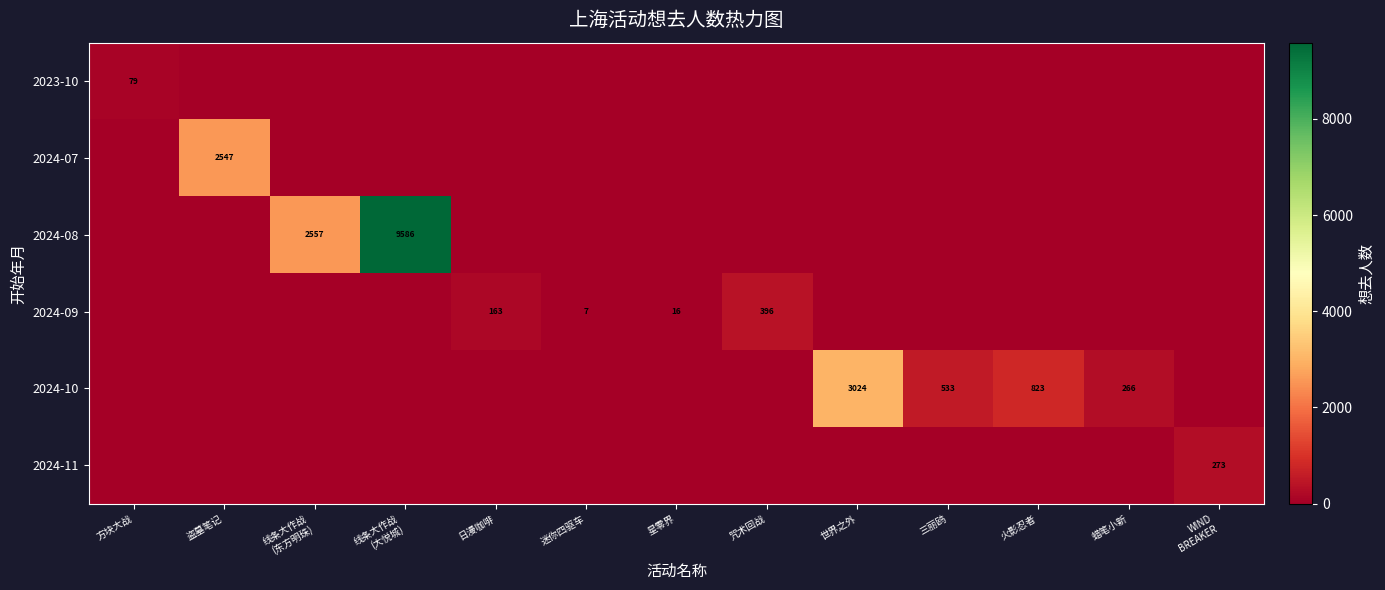

Rank the series at 日漫咖啡 from highest to lowest value.

2024-09, 2023-10, 2024-07, 2024-08, 2024-10, 2024-11